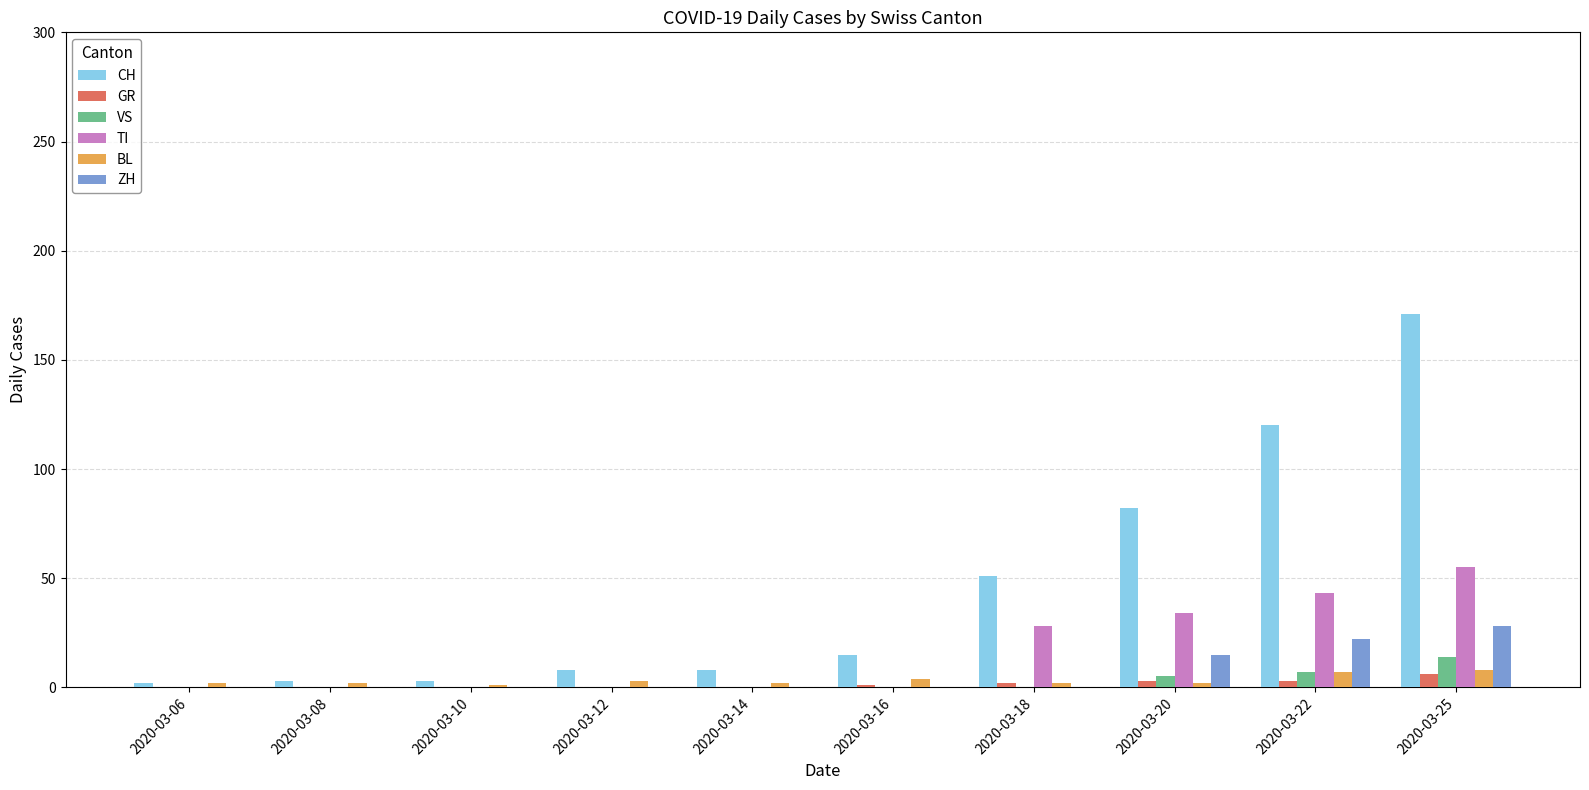

Which series has the largest total across all categories?

CH